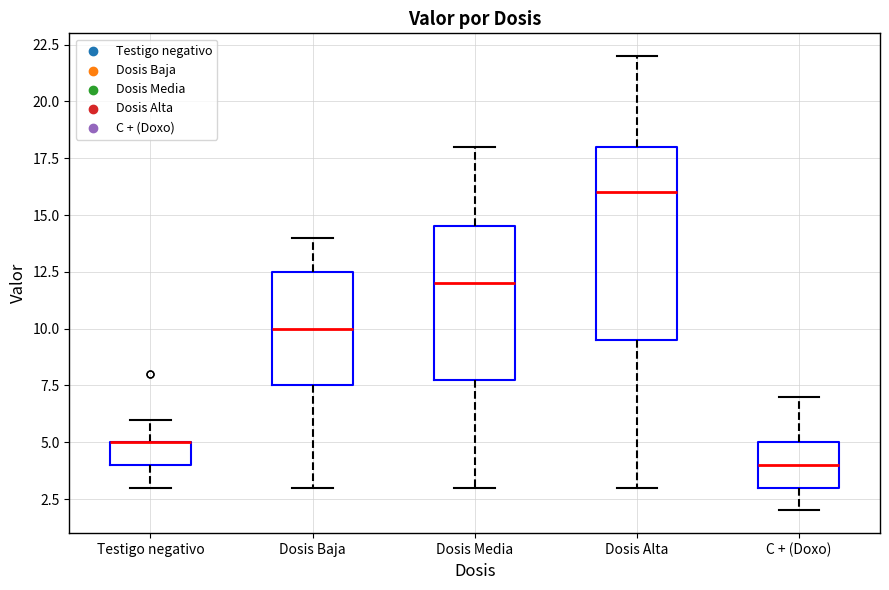

Reading left to right, transcribe this box plot: for each box, give where its median line is, the range the box spans, and where its two whiskers end, as read against the y-axis. The values are not printed on the chart, so give them approximately, as read against the axis.

Testigo negativo: median 5.0 (drawn on the box's upper edge), box 4.0 to 5.0, whiskers 3.0 to 6.0
Dosis Baja: median 10.0, box 7.5 to 12.5, whiskers 3.0 to 14.0
Dosis Media: median 12.0, box 8.0 to 14.5, whiskers 3.0 to 18.0
Dosis Alta: median 16.0, box 9.5 to 18.0, whiskers 3.0 to 22.0
C + (Doxo): median 4.0, box 3.0 to 5.0, whiskers 2.0 to 7.0